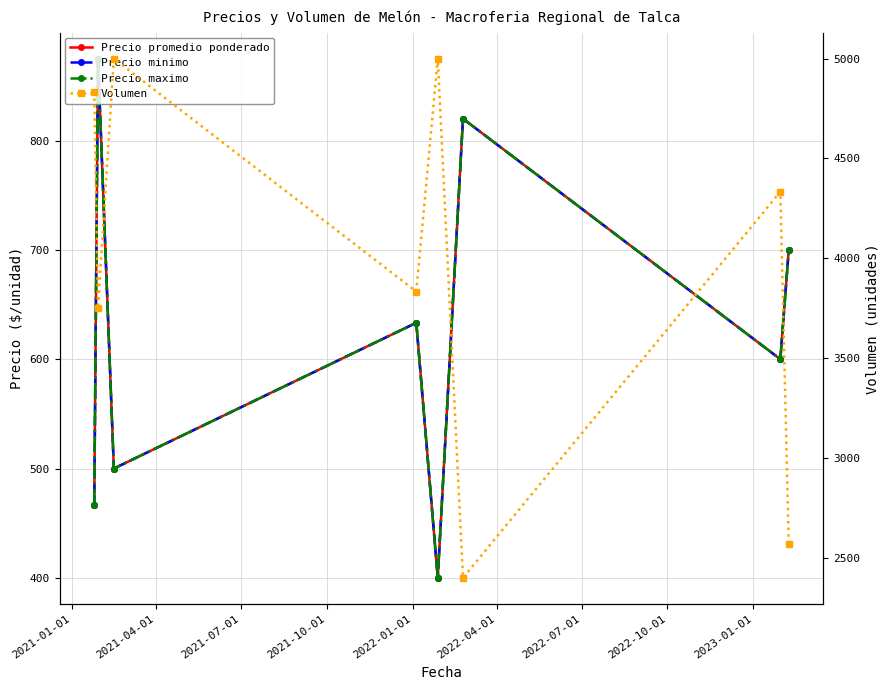

Between 2021-01-01 and 2022-04-01, which series saw the biggest shift?

Volumen